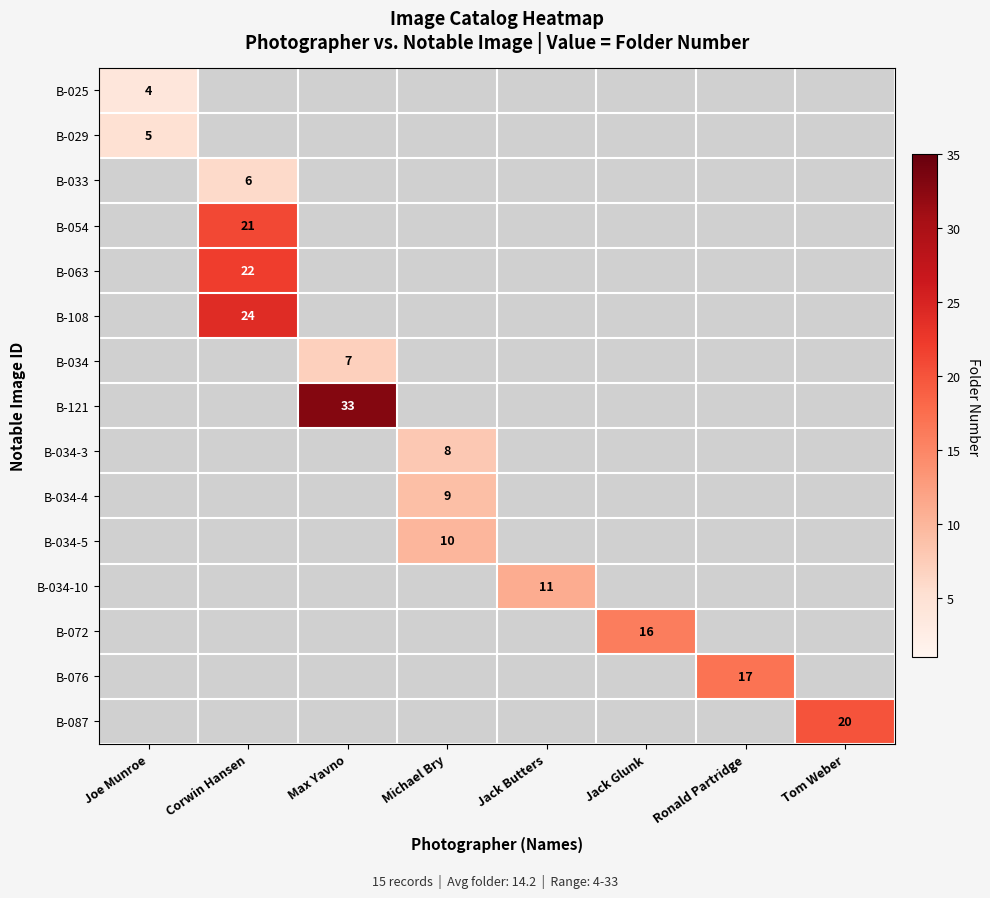

How many values in the B-054 series exceed 0?

1